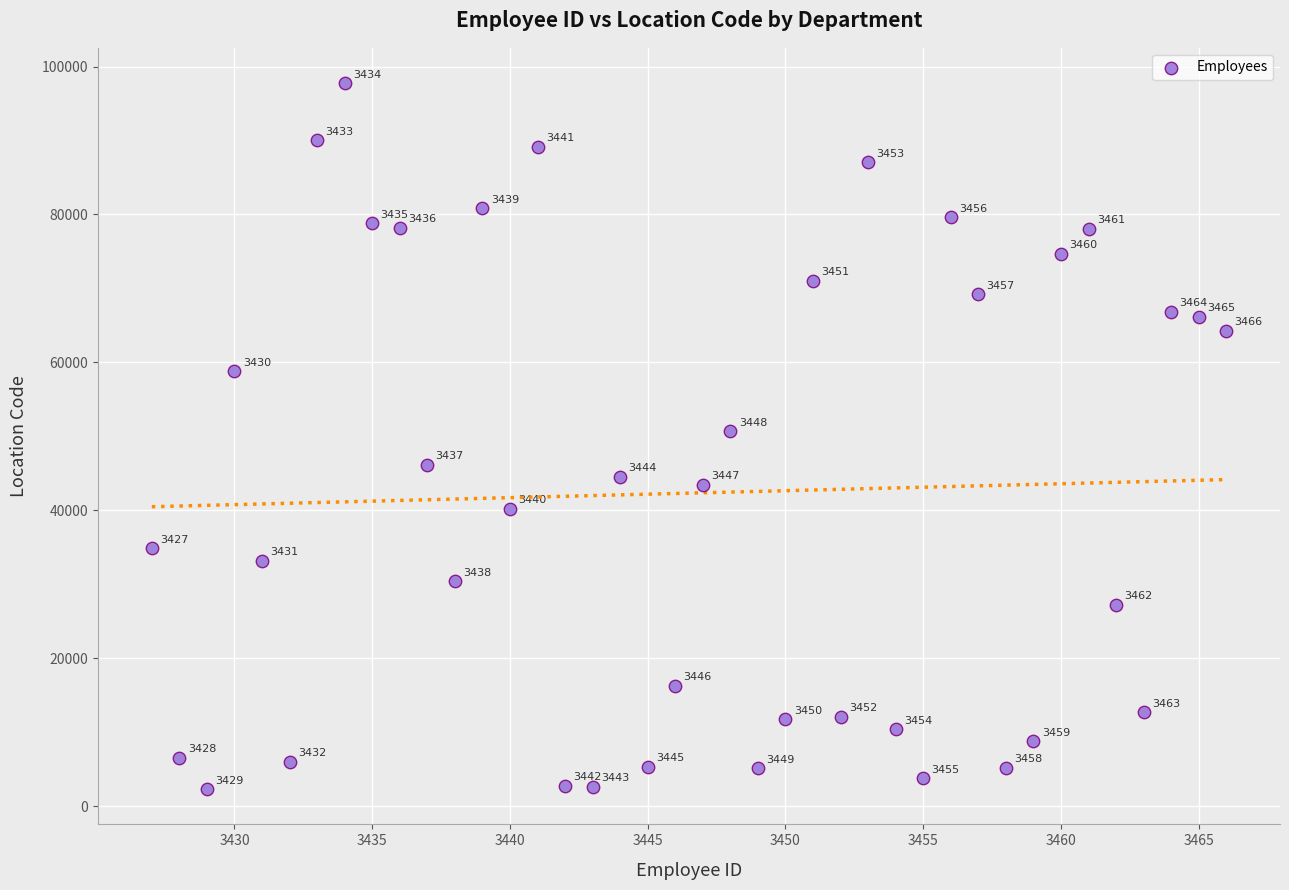

What is the range of X values (max minus min)?

39